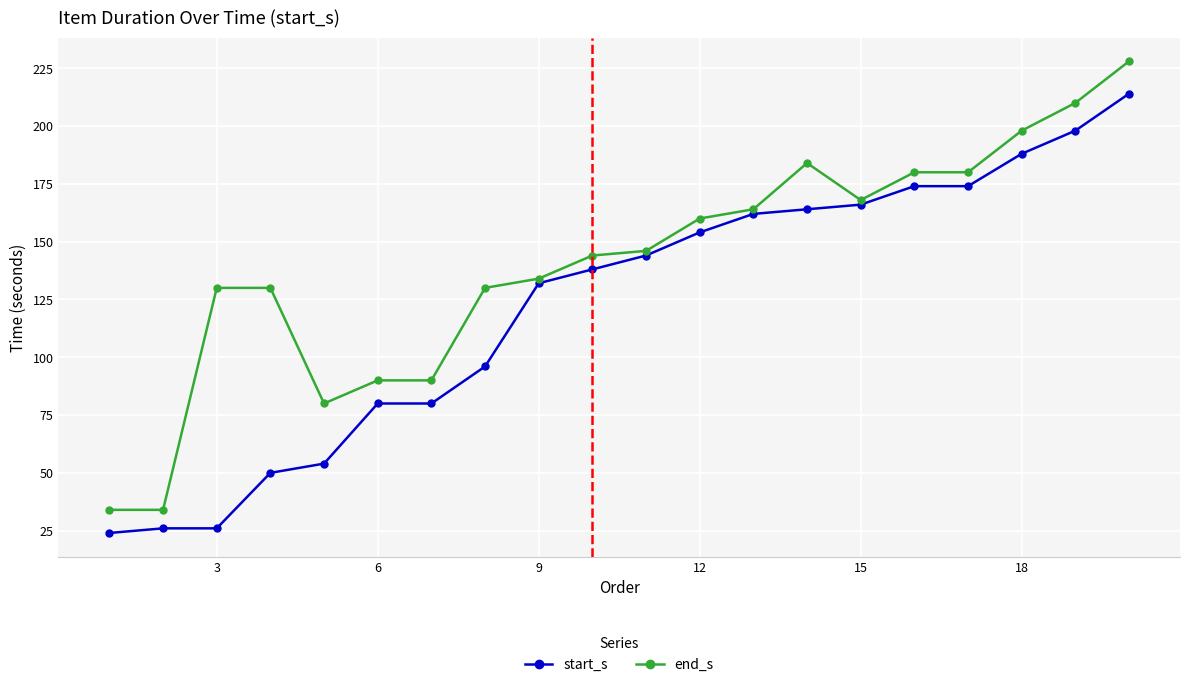

Which series has the widest spread of values?

end_s